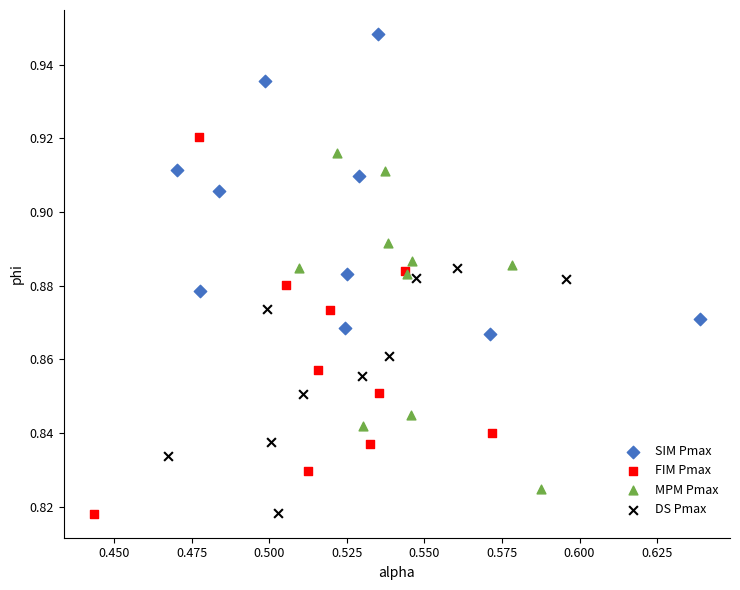

Which series contains the highest Y value?

SIM Pmax